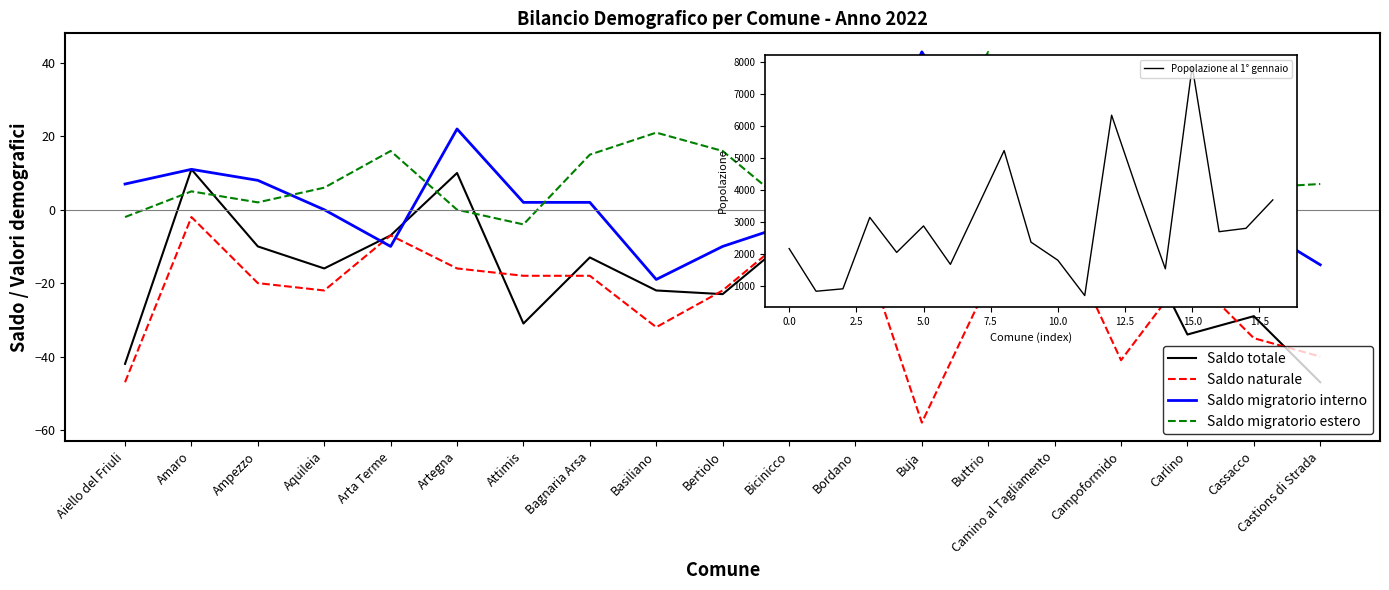

What position from the right is Artegna?

14